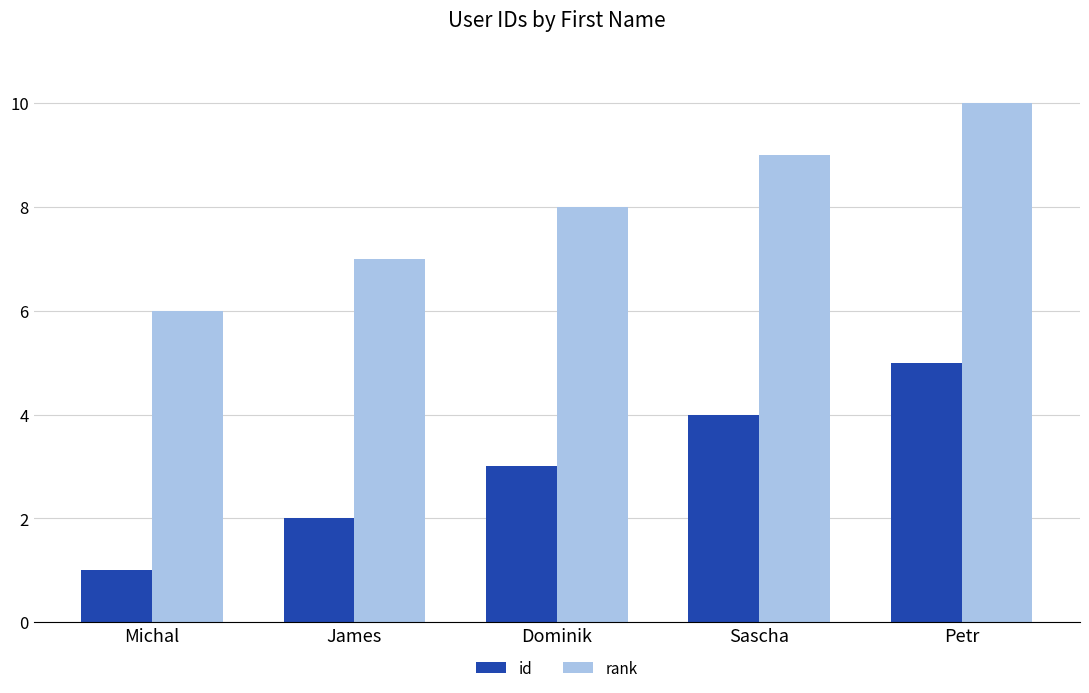

Which series has the largest total across all categories?

rank